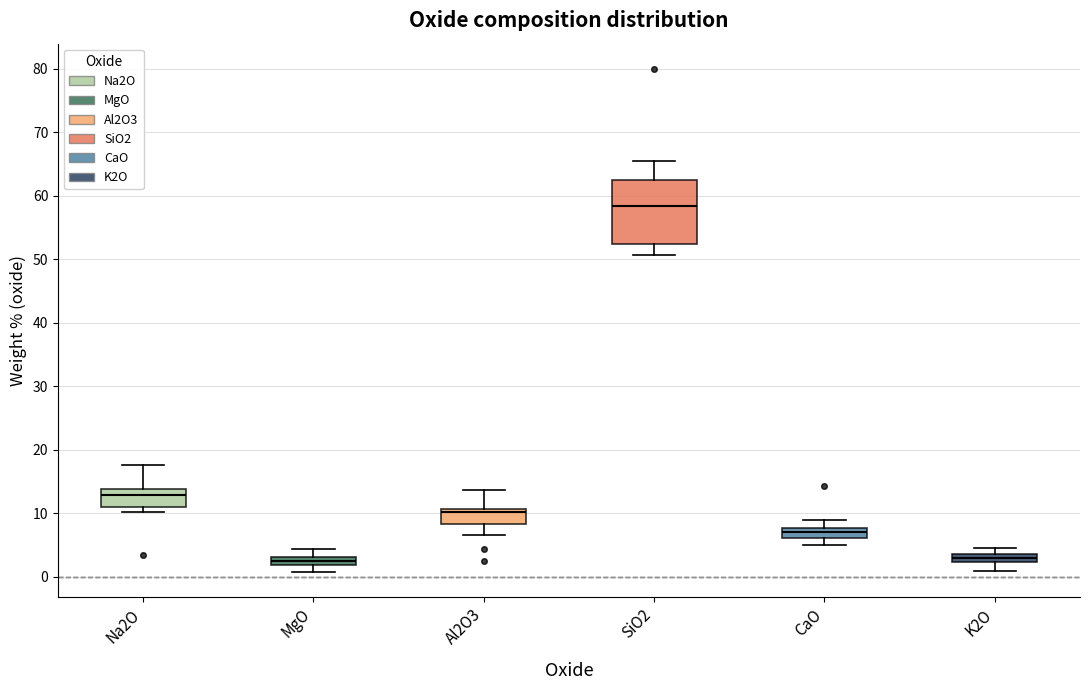

Comparing the boxes themselves (not the whiskers), which one is the tallest?

SiO2